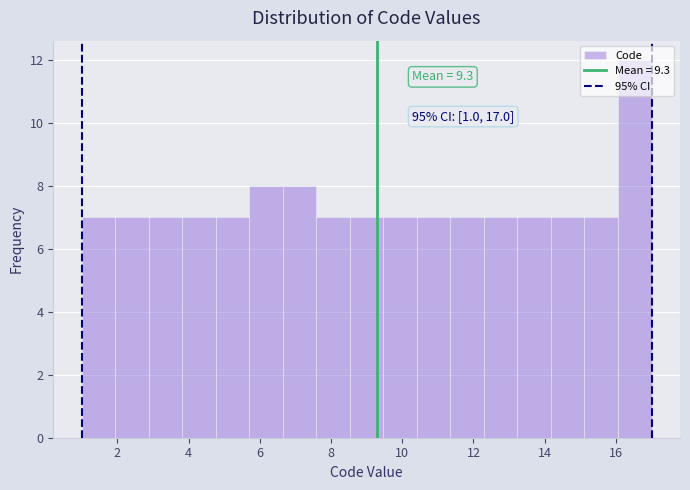

Which range on the x-axis has the tallest bar?

16.0 to 17.0